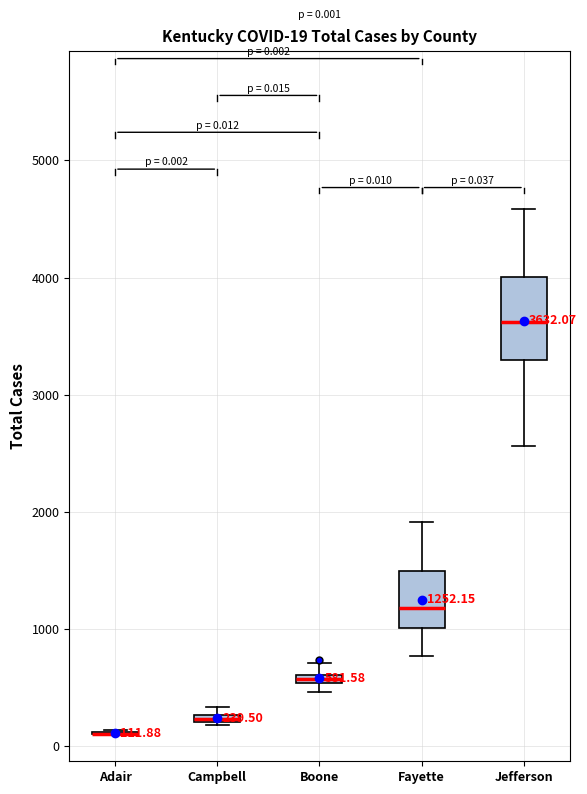

Which box is the tallest, from its lower edge to its upper edge?

Jefferson